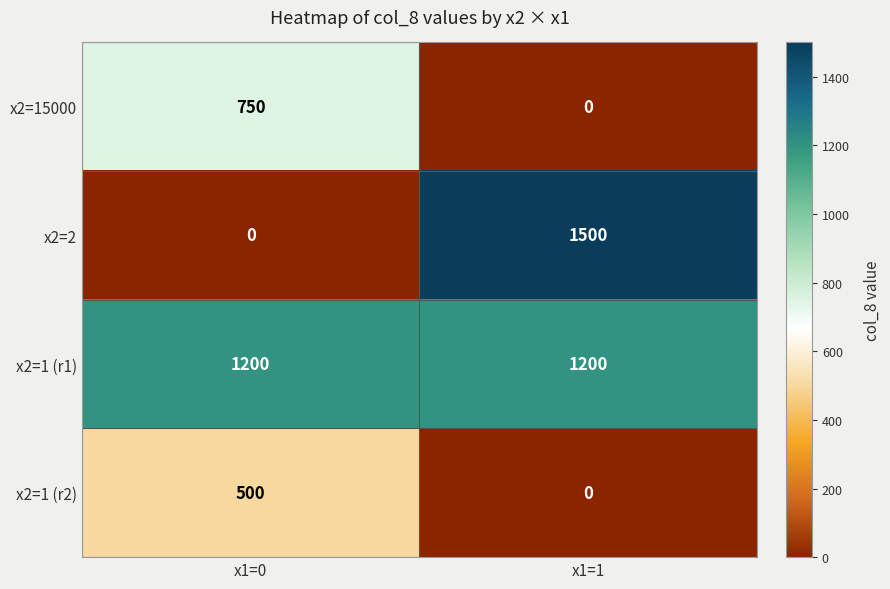

Reading left to right, what are all the values shown in this chart?

x2=15000: x1=0=750	x1=1=0
x2=2: x1=0=0	x1=1=1500
x2=1 (r1): x1=0=1200	x1=1=1200
x2=1 (r2): x1=0=500	x1=1=0